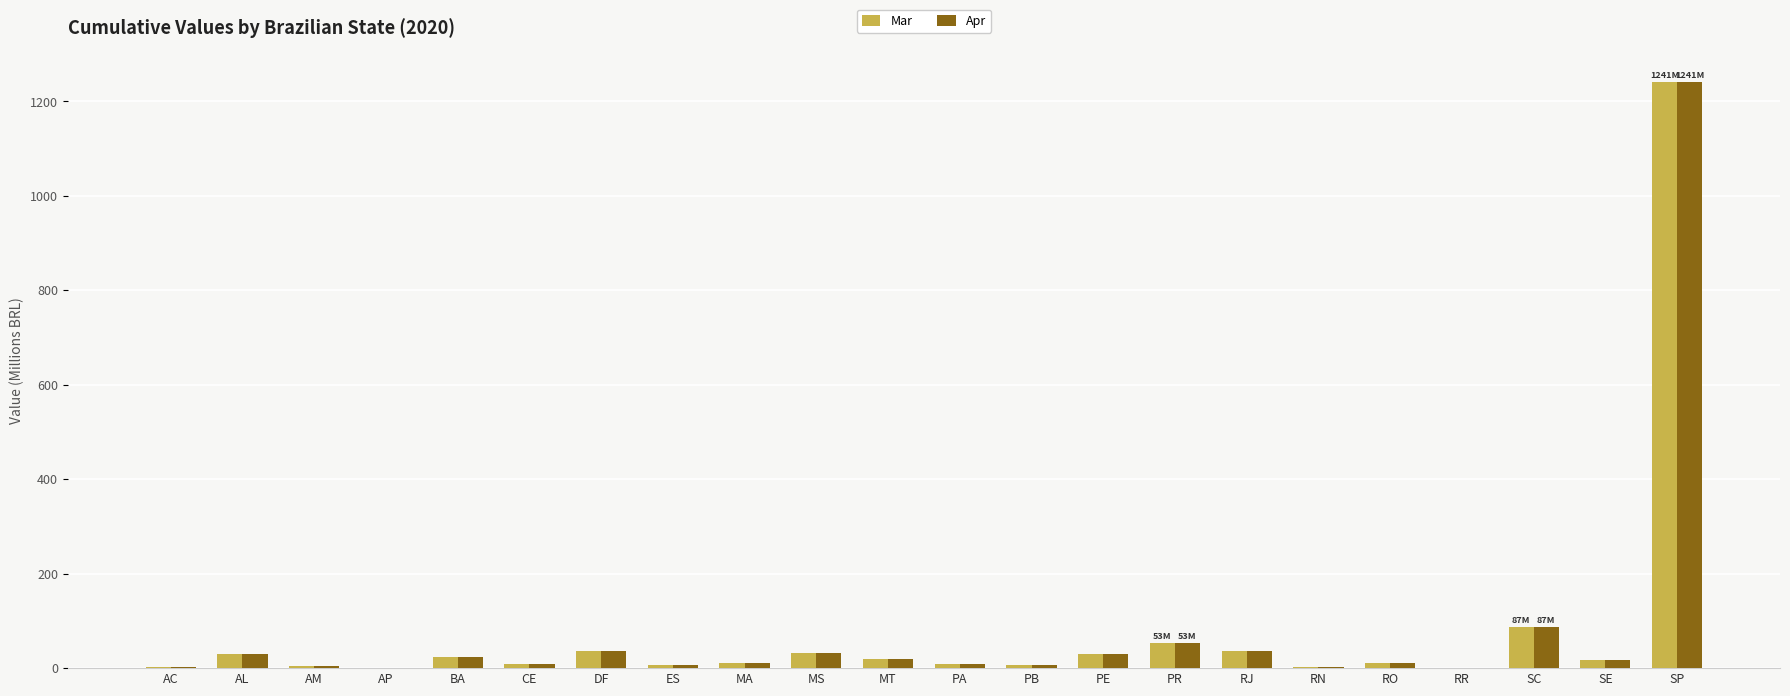

At which category is the sum across all series the highest?

SP